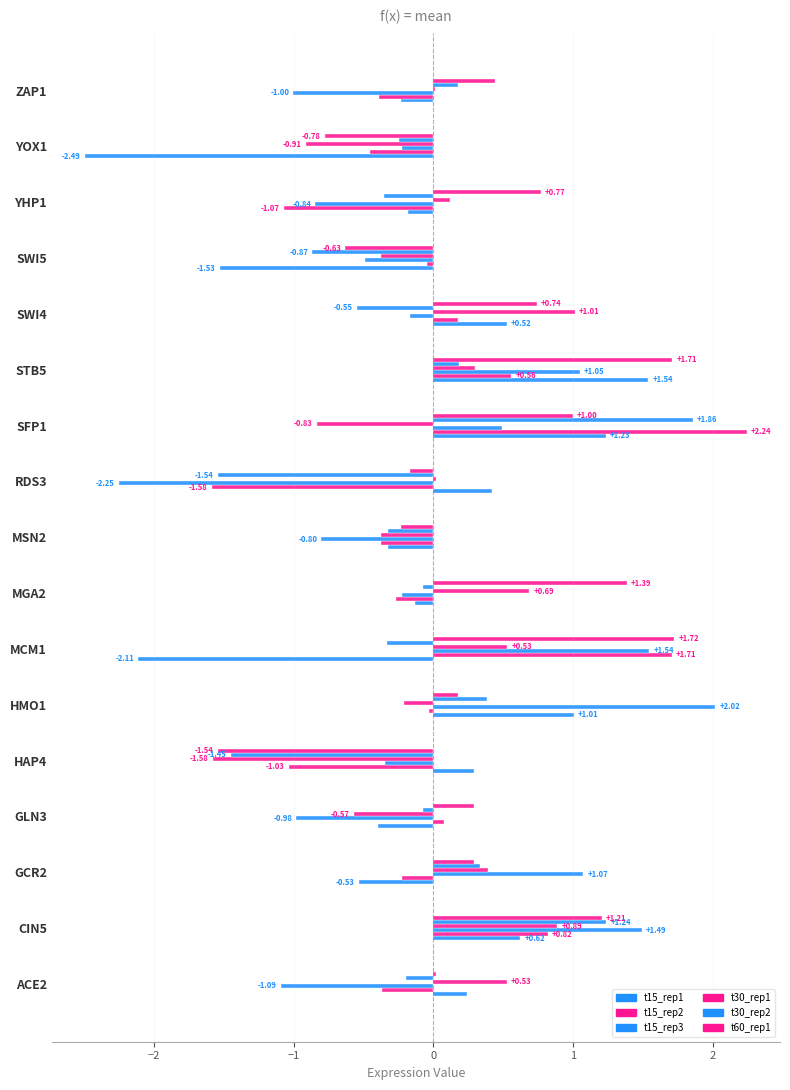

Count the number of data series in this chart.

6